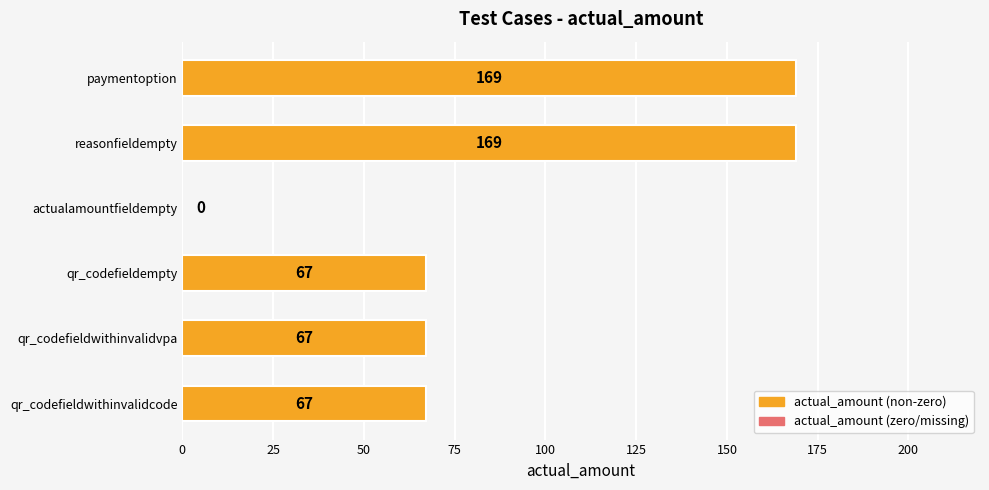

What is the greatest value displayed?

169